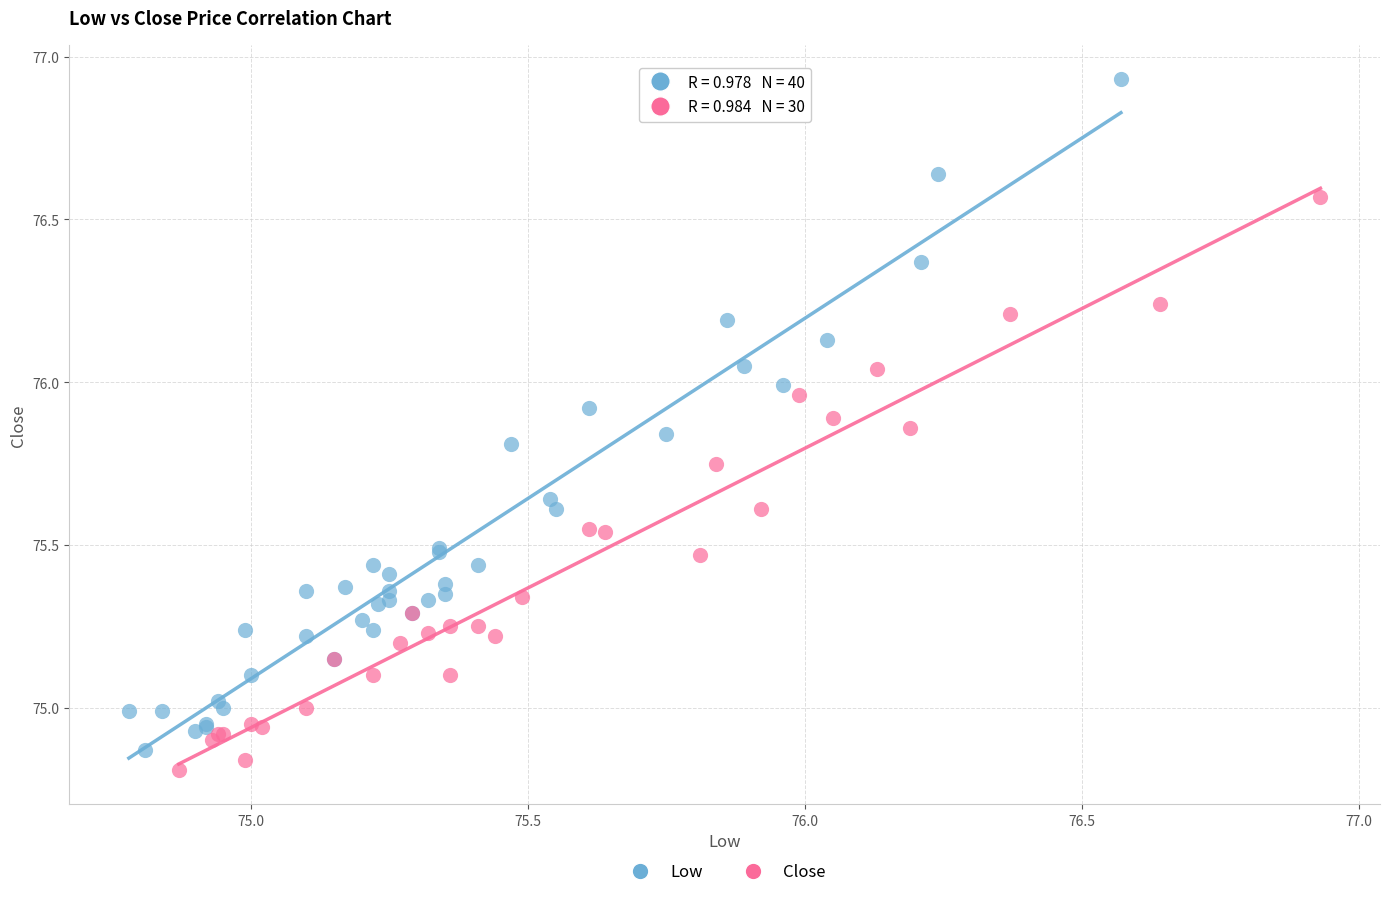

Which series contains the highest Y value?

Low